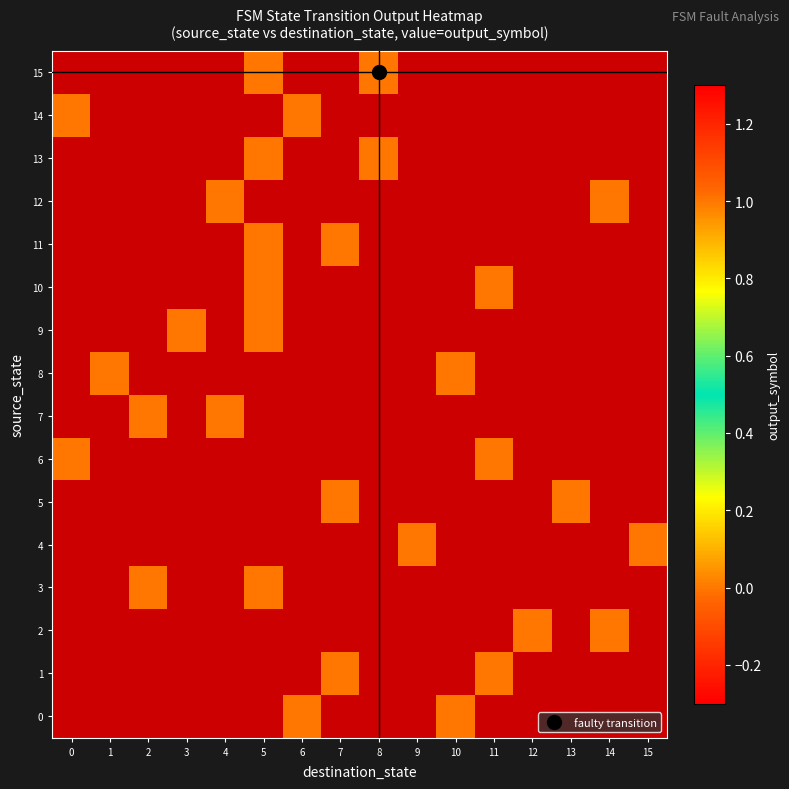

Rank the series by their average value, from lowest to highest.

0, 1, 2, 3, 4, 5, 6, 7, 8, 9, 10, 11, 12, 13, 14, 15